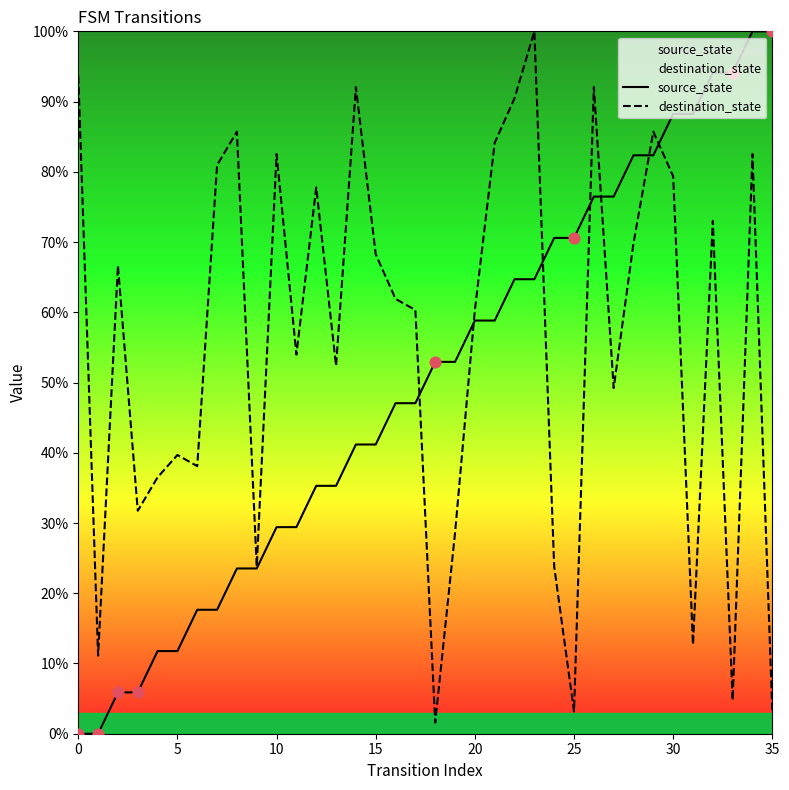

Which series has the widest spread of Y values?

source_state